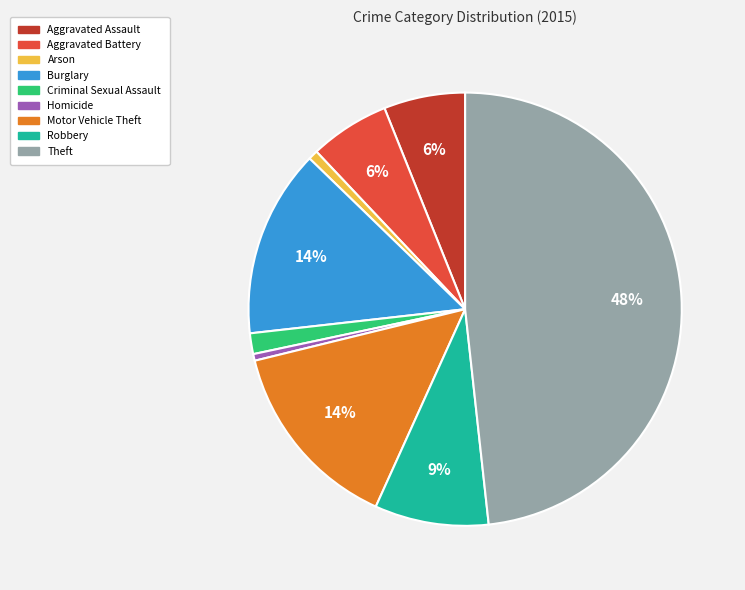

To the nearest percent, what is the average slice percentage?

11%